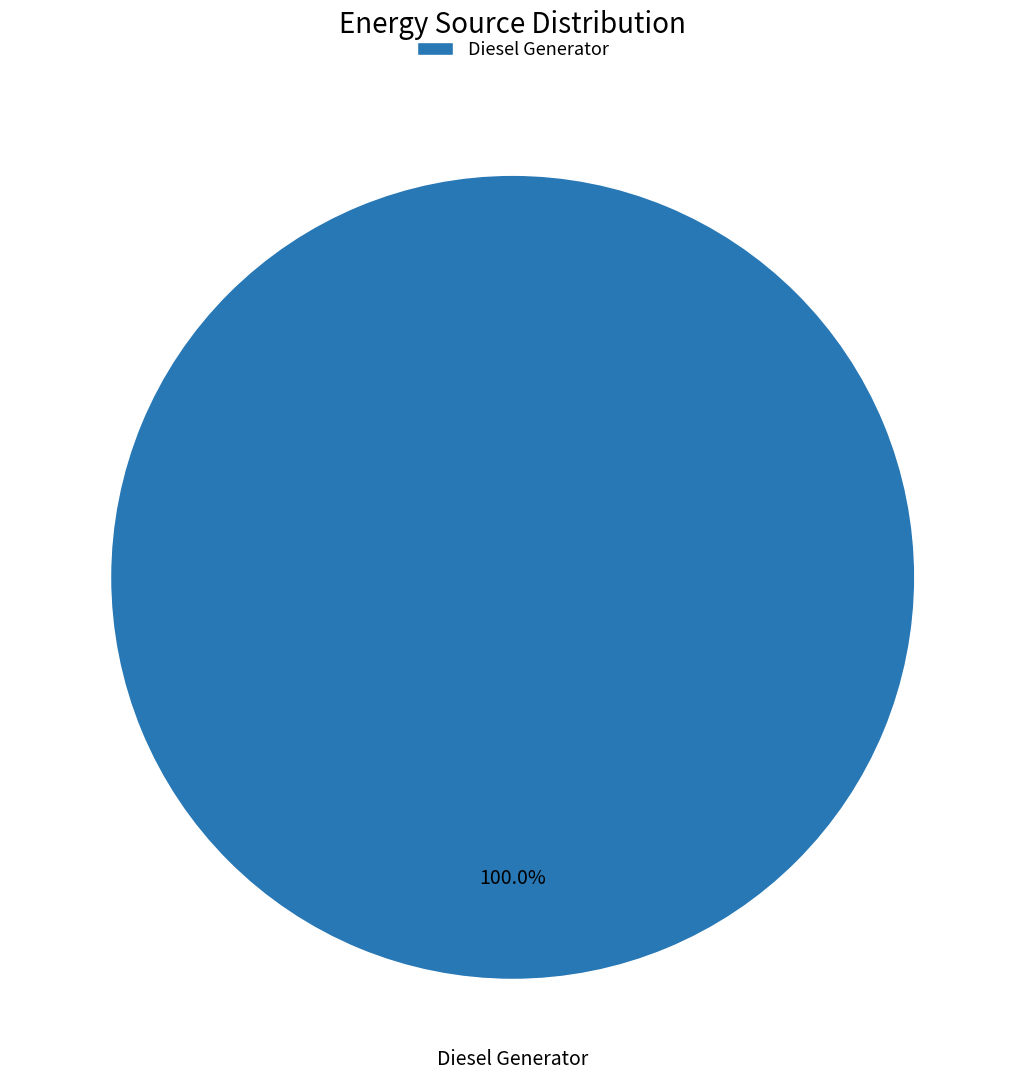

Is there a majority slice in this chart?

Yes